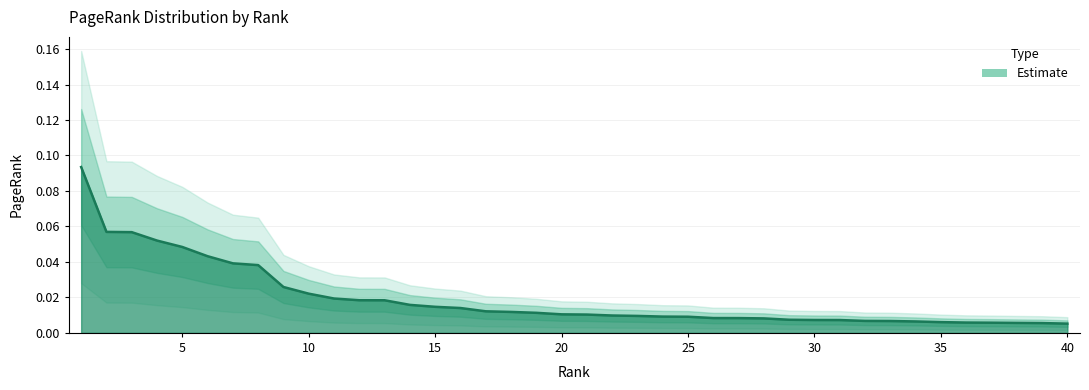

What is the difference between the maximum and minimum values?

0.1